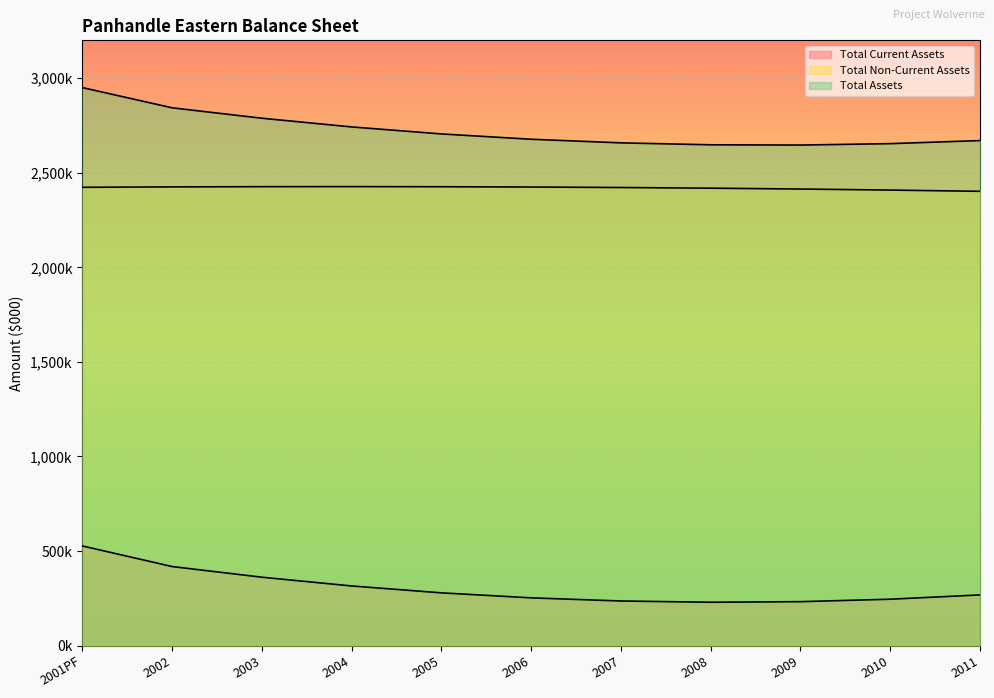

Does the chart display data point markers on the line(s)?

No